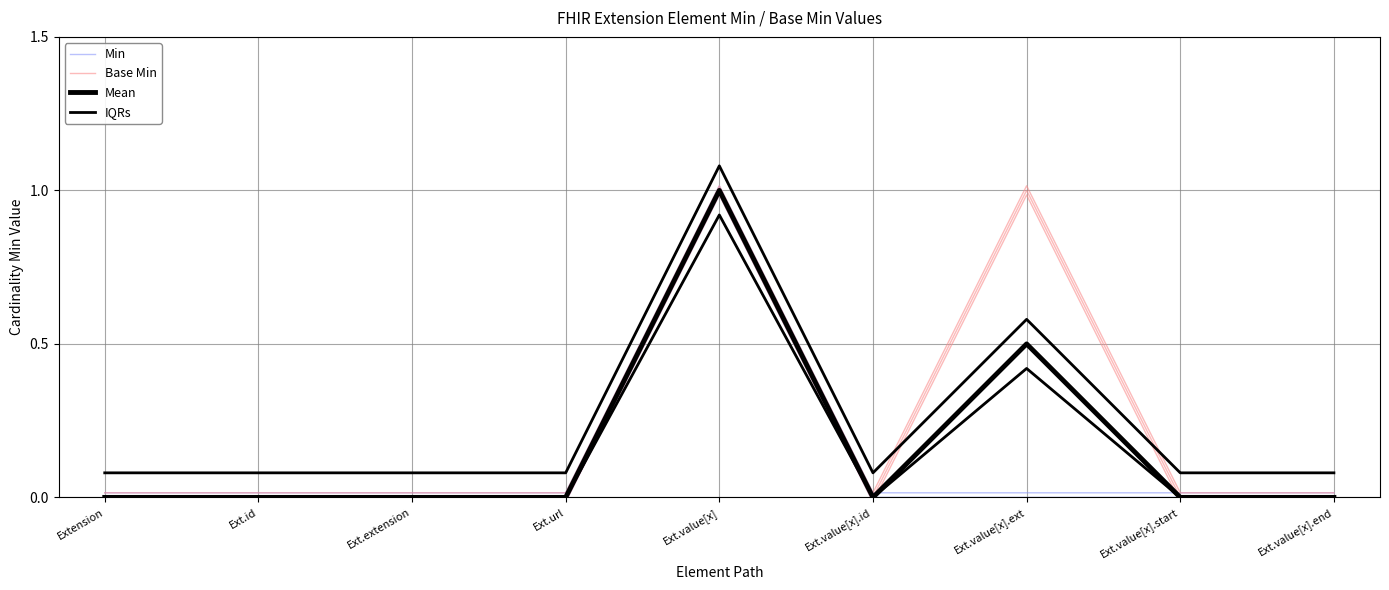

What is the average value of the Min series?

0.1